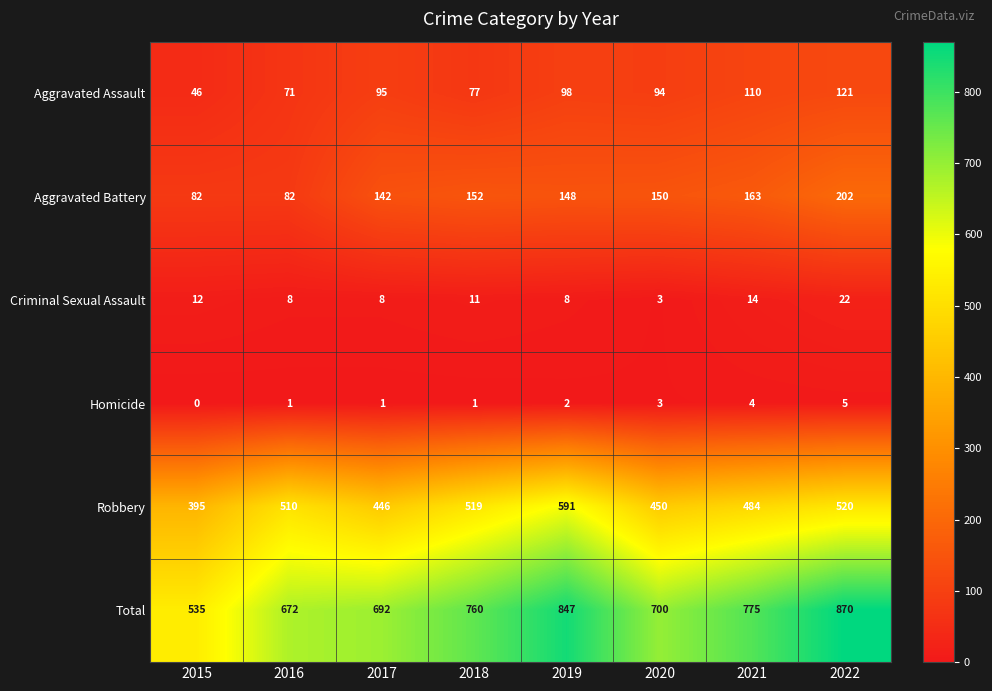

What is the sum of all Robbery values?

3915